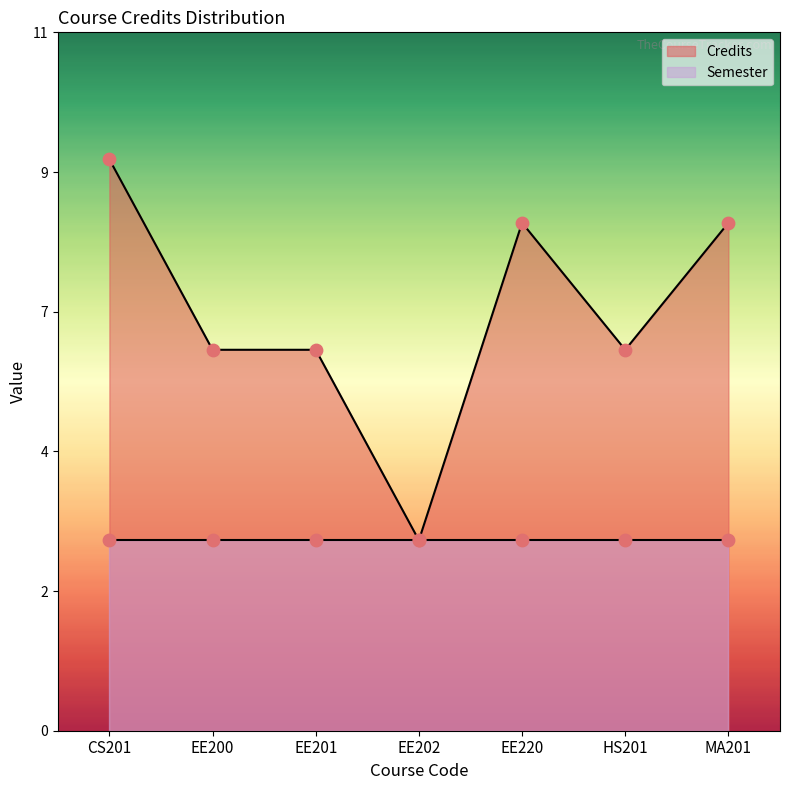

Which has a higher value, EE202 or EE201?

EE201